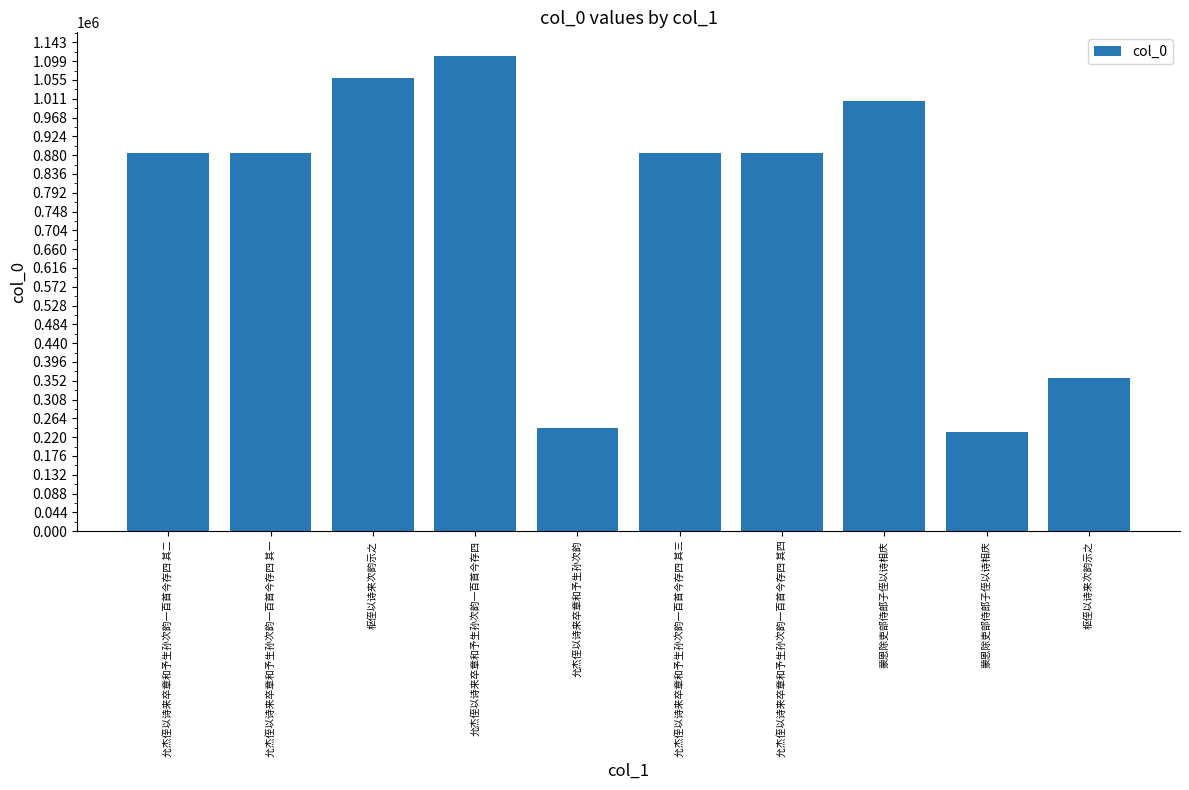

Reading left to right, extract all data points from this chart.

允杰侄以诗来卒章和予生孙次韵一百首今存四 其二=885357	允杰侄以诗来卒章和予生孙次韵一百首今存四 其一=885356	枢侄以诗来次韵示之=1059907	允杰侄以诗来卒章和予生孙次韵一百首今存四=1111263	允杰侄以诗来卒章和予生孙次韵=240044	允杰侄以诗来卒章和予生孙次韵一百首今存四 其三=885498	允杰侄以诗来卒章和予生孙次韵一百首今存四 其四=885355	蒙恩除吏部侍郎子侄以诗相庆=1006477	蒙恩除吏部侍郎子侄以诗相庆=231690	枢侄以诗来次韵示之=358525